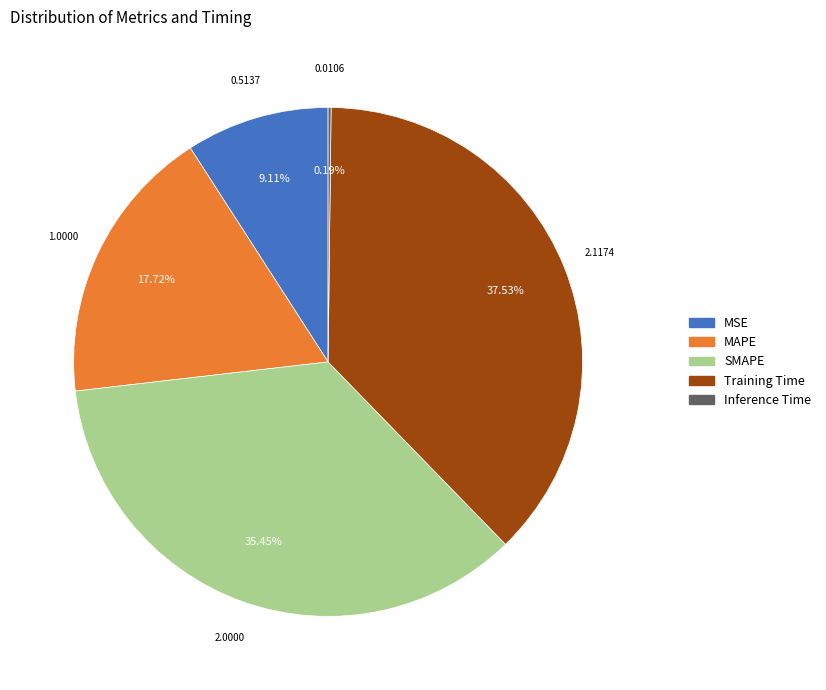

To the nearest percent, what is the combined percentage of MSE and Training Time?

47%